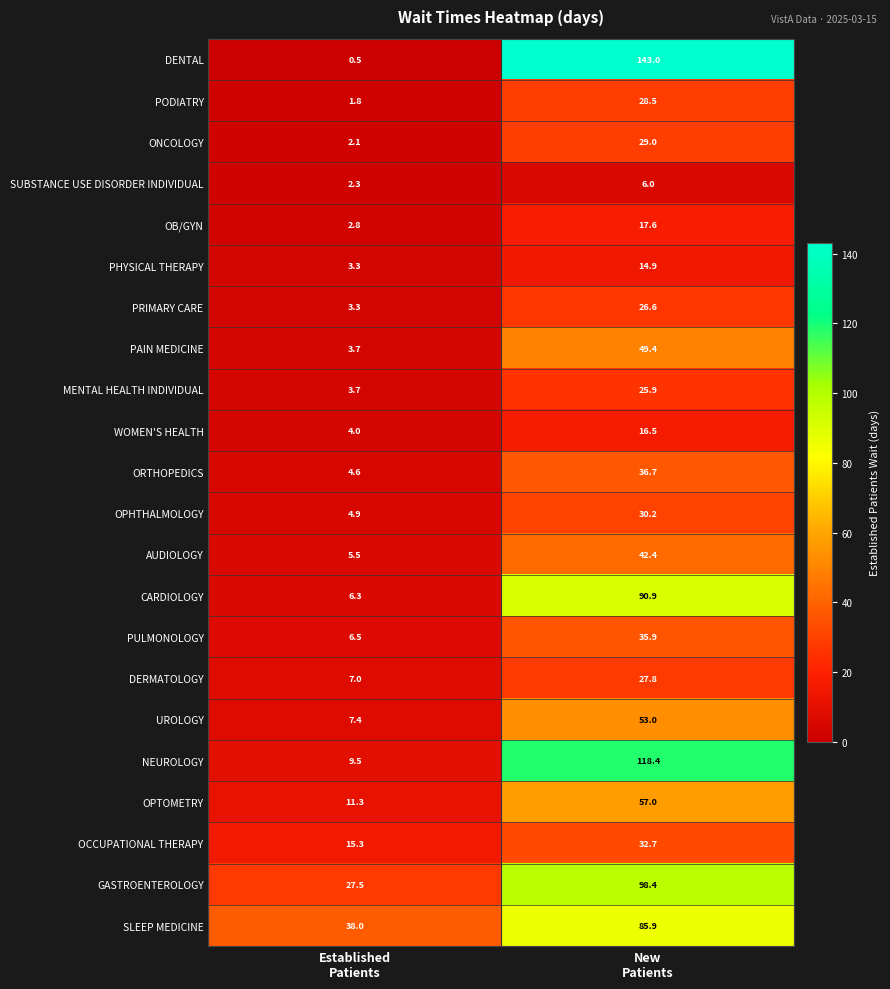

Rank the series by their maximum value, from lowest to highest.

SUBSTANCE USE DISORDER INDIVIDUAL, PHYSICAL THERAPY, WOMEN'S HEALTH, OB/GYN, MENTAL HEALTH INDIVIDUAL, PRIMARY CARE, DERMATOLOGY, PODIATRY, ONCOLOGY, OPHTHALMOLOGY, OCCUPATIONAL THERAPY, PULMONOLOGY, ORTHOPEDICS, AUDIOLOGY, PAIN MEDICINE, UROLOGY, OPTOMETRY, SLEEP MEDICINE, CARDIOLOGY, GASTROENTEROLOGY, NEUROLOGY, DENTAL